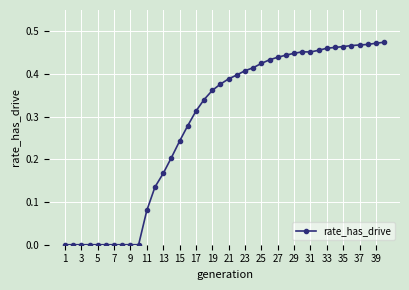

What is the sum of all values?

11.4